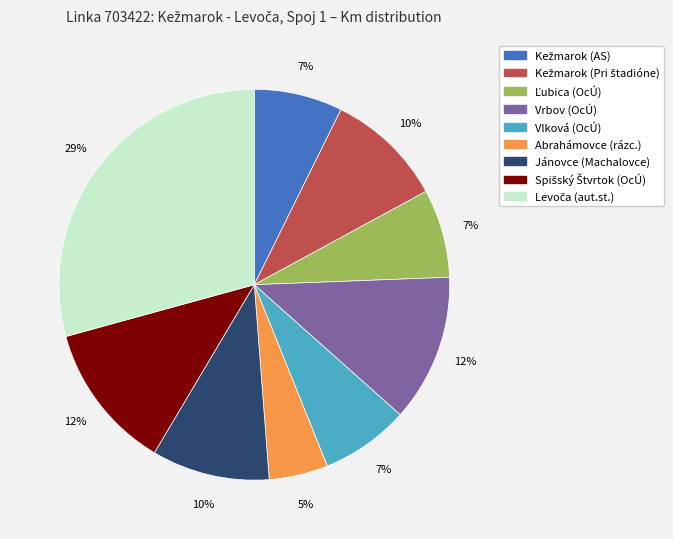

To the nearest percent, what portion does Abrahámovce (rázc.) represent?

5%